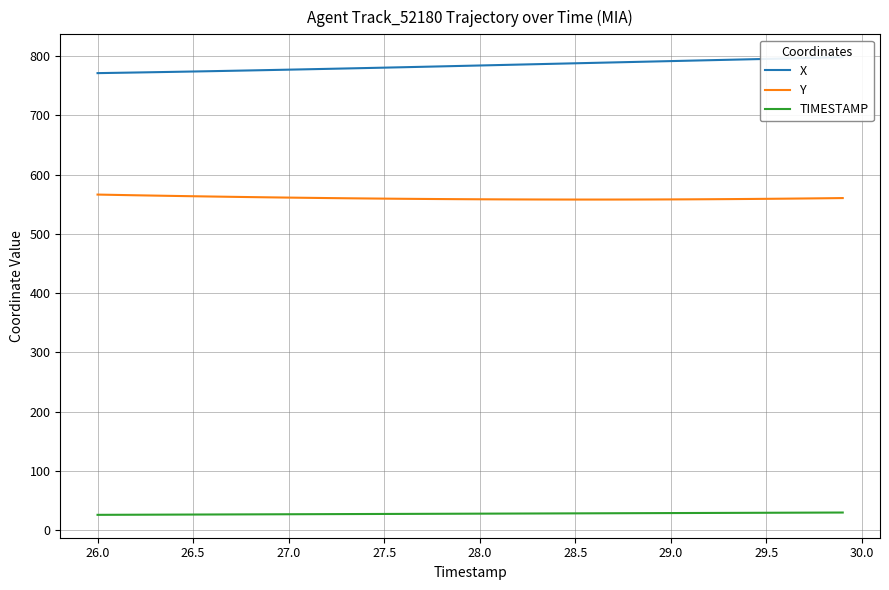

What is the minimum value for Y?

558.0